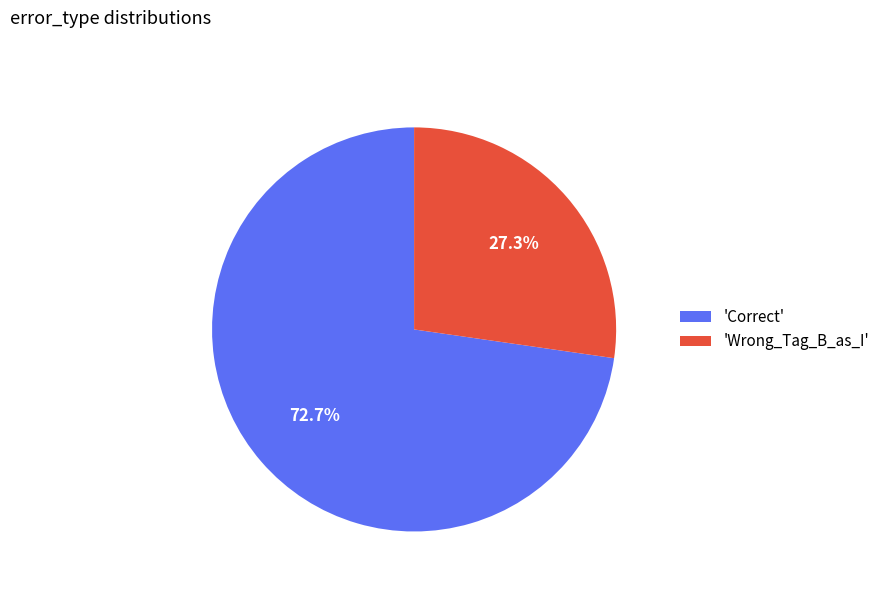

Which has a higher value, 'Correct' or 'Wrong_Tag_B_as_I'?

'Correct'